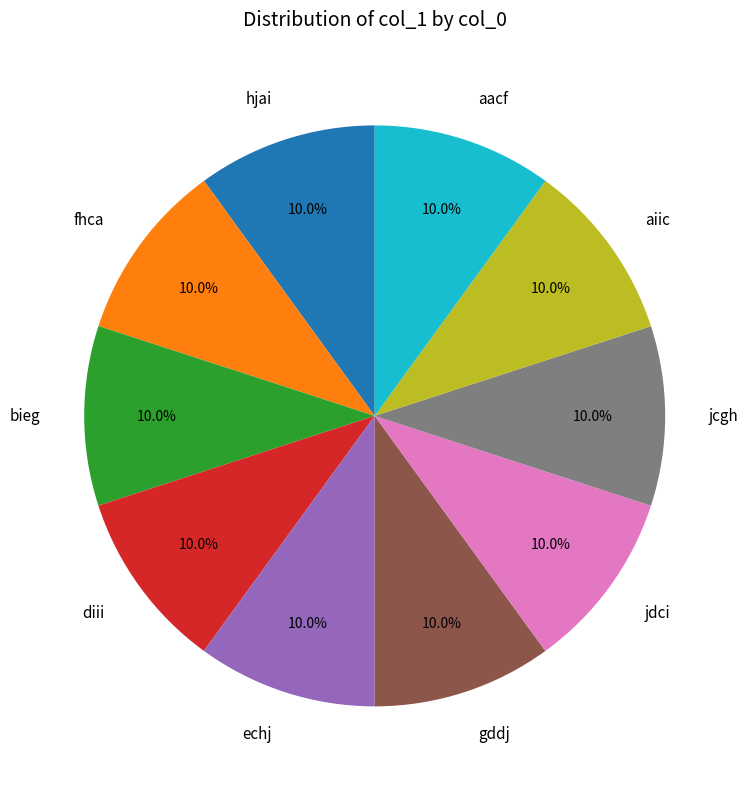

How many segments does this pie chart have?

10